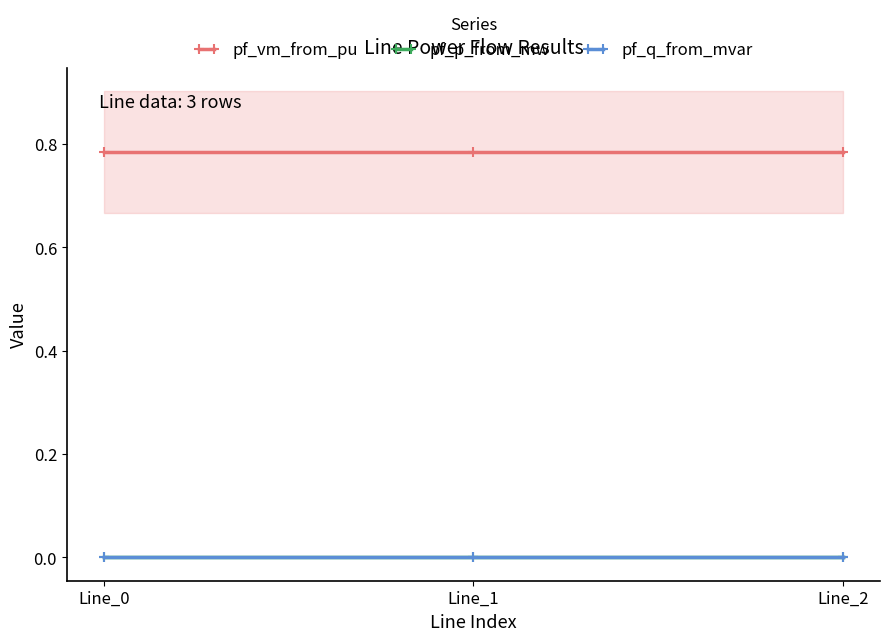

Count the number of categories in the chart.

3